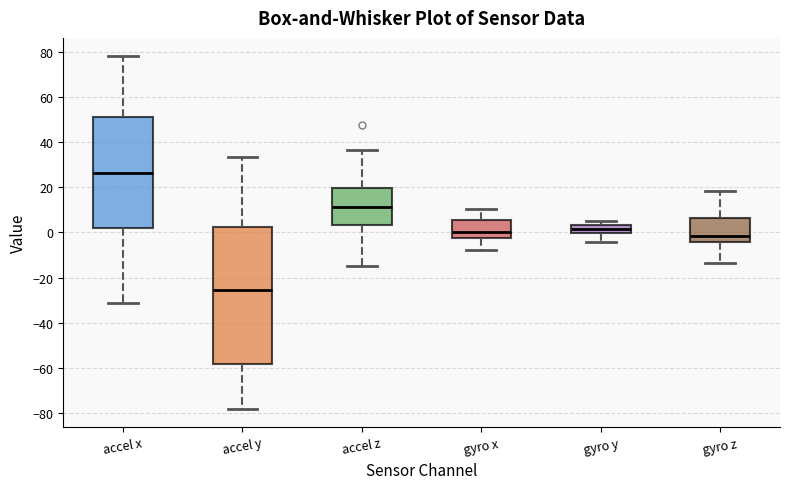

Comparing the boxes themselves (not the whiskers), which one is the tallest?

accel y